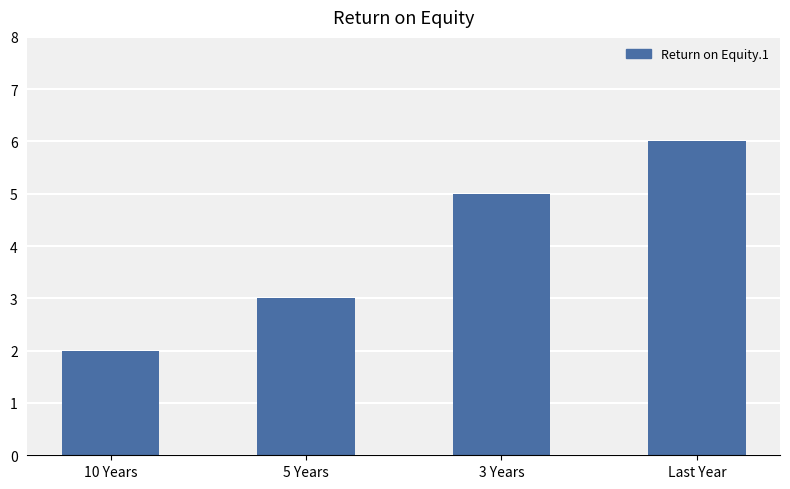

What is the label of the 1st bar from the left?

10 Years